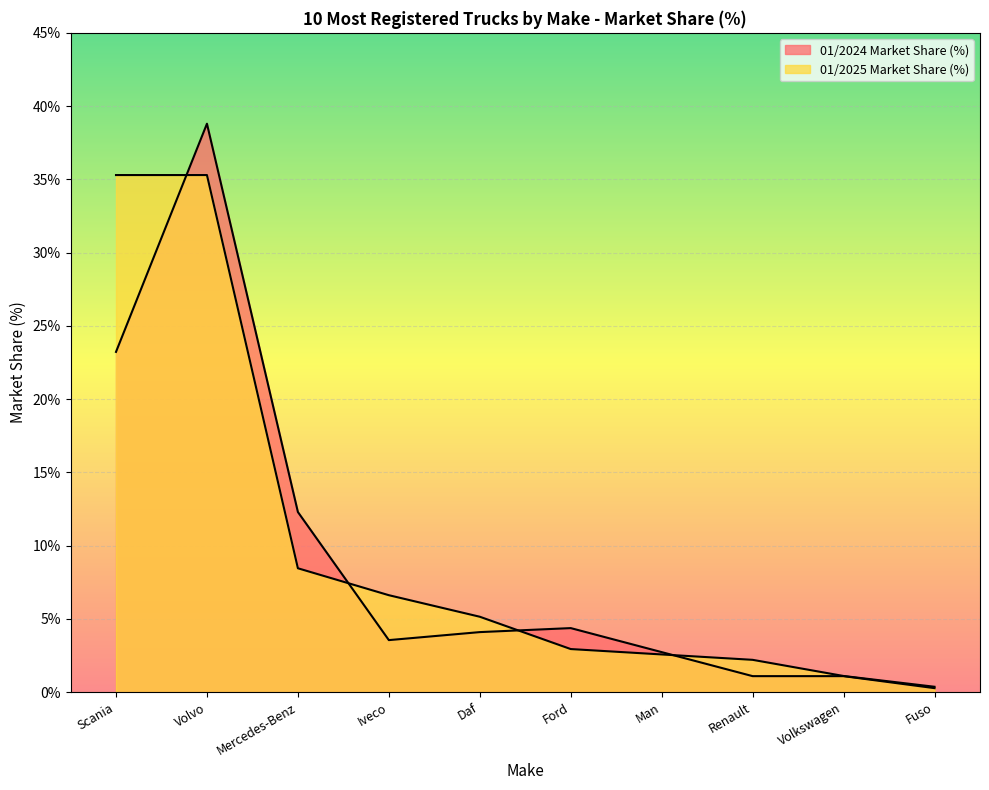

What is the label of the 2nd point from the right?

Volkswagen